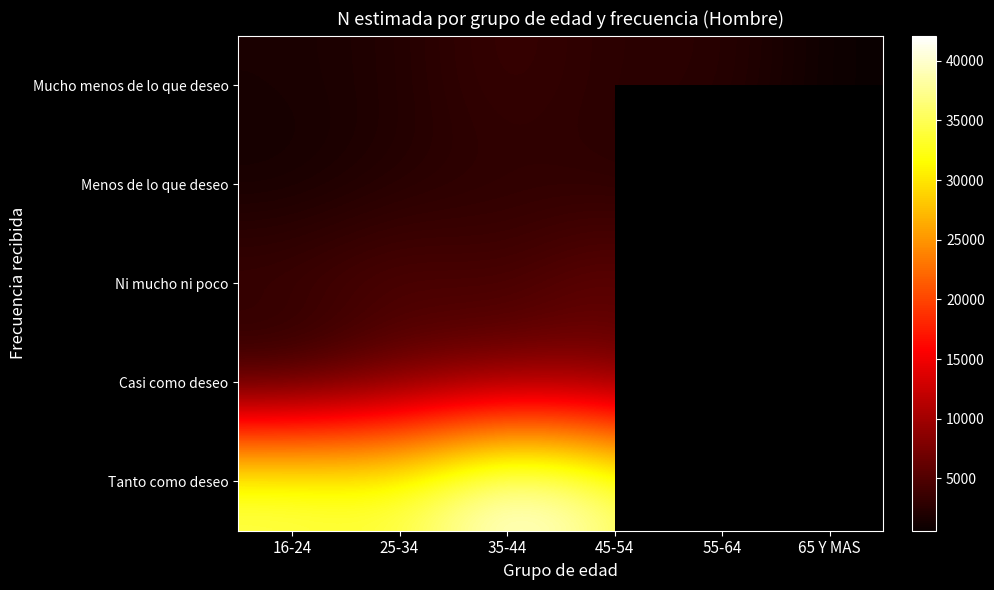

List the series in order of their peak value, lowest first.

Menos de lo que deseo, Mucho menos de lo que deseo, Ni mucho ni poco, Casi como deseo, Tanto como deseo